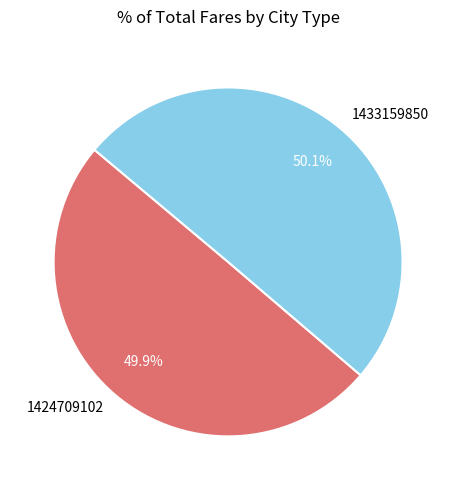

What is the ratio of the value at 1424709102 to the value at 1433159850?

1.0